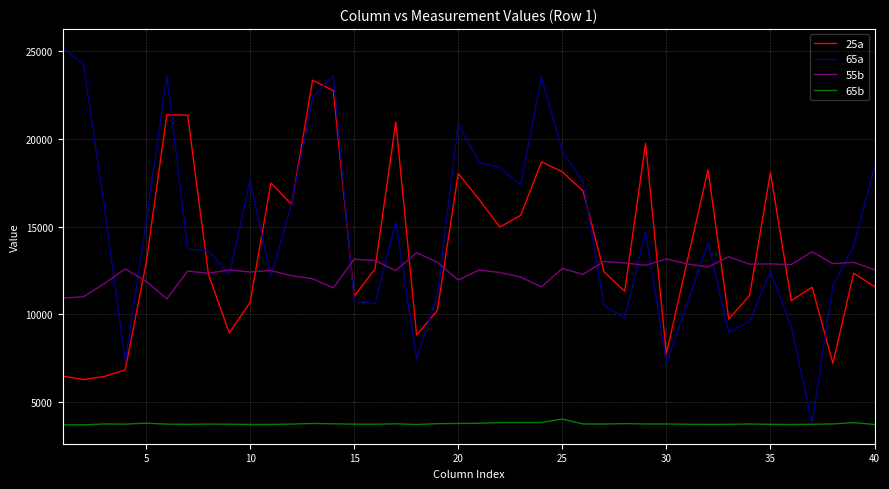

What are all the series names shown in the legend?

25a, 65a, 55b, 65b